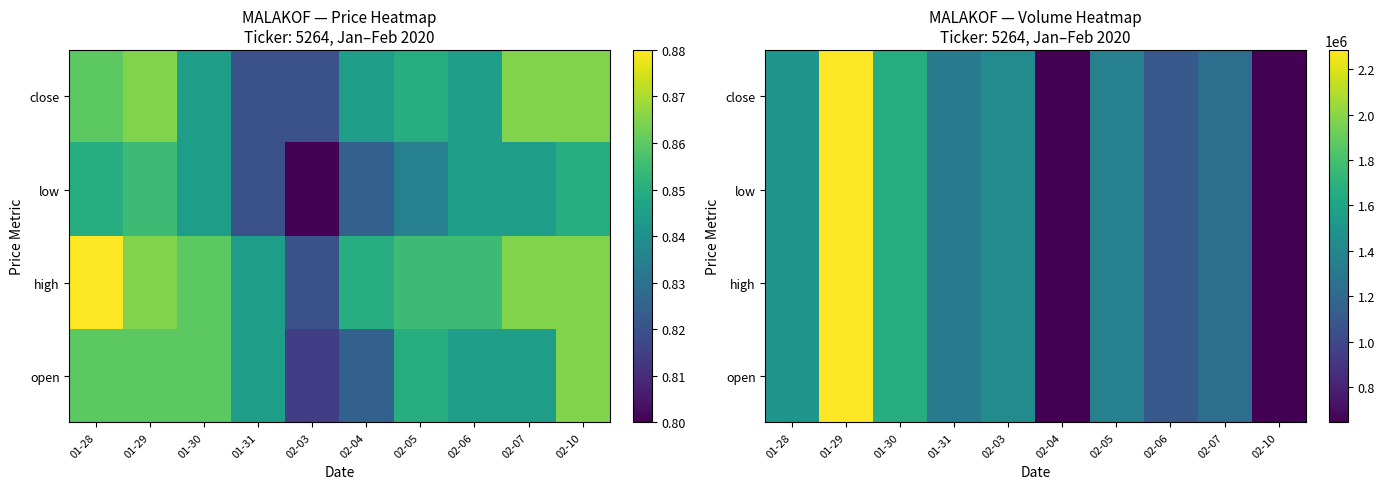

What is the approximate value of high at 01-31, to the nearest 10?

1329300